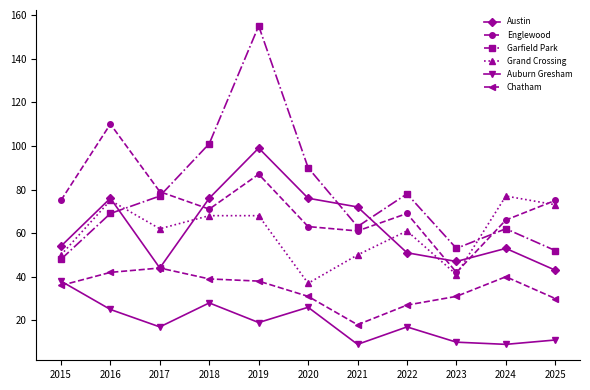

How many interior local peaks does the Garfield Park series have?

3